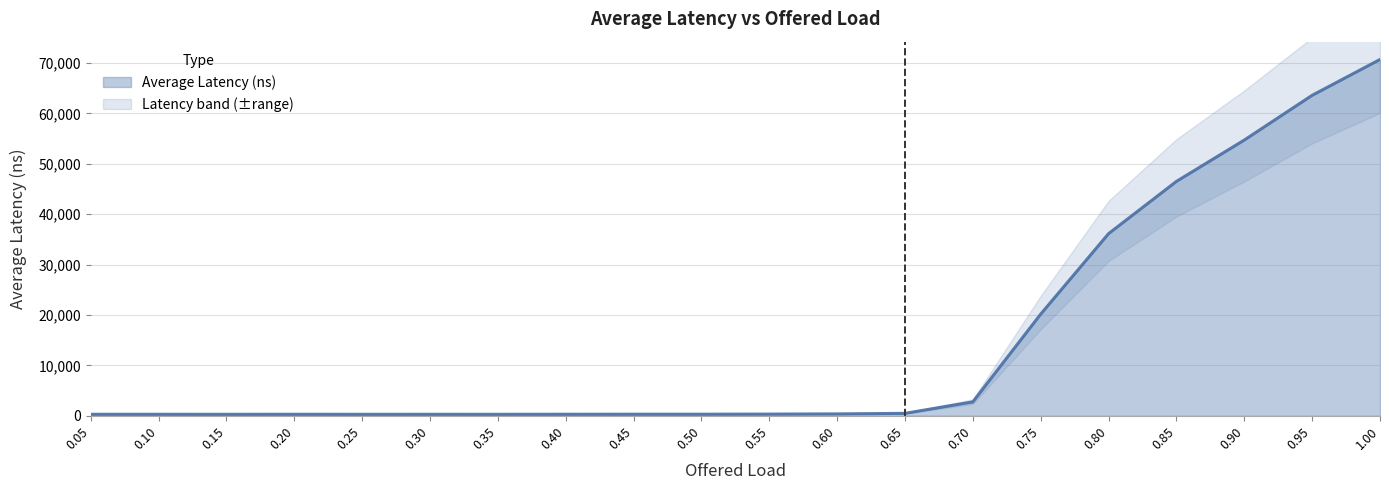

How many data points does each series have?

20